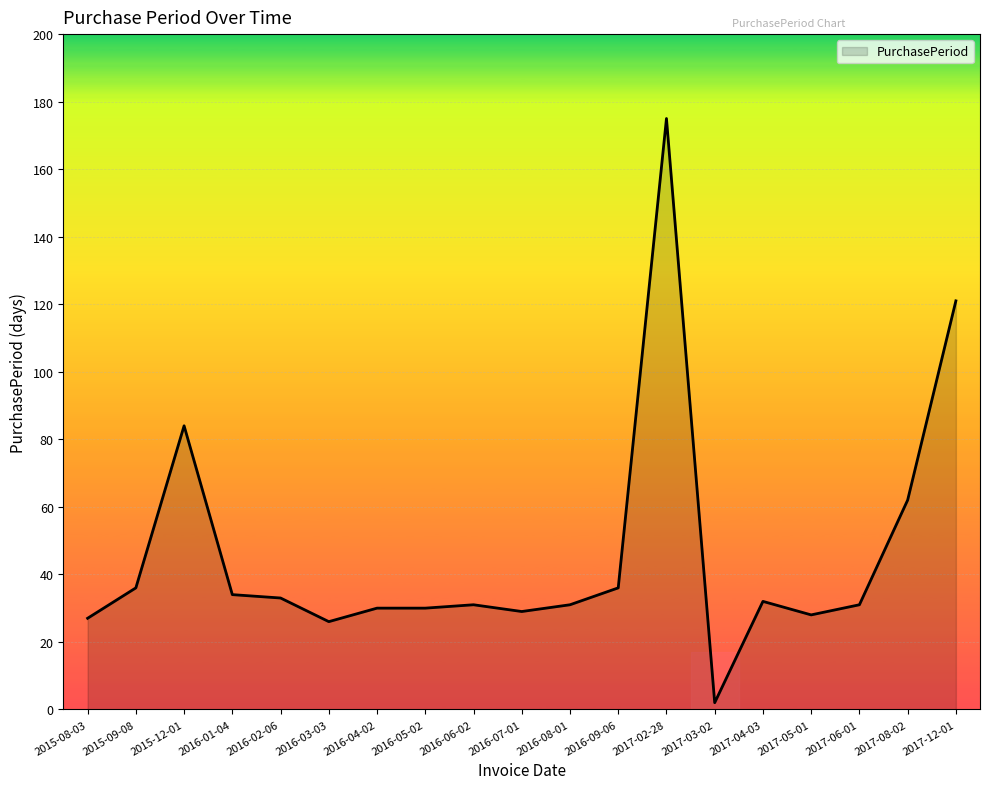

What is the difference between the values at 2016-02-06 and 2016-09-06?

3